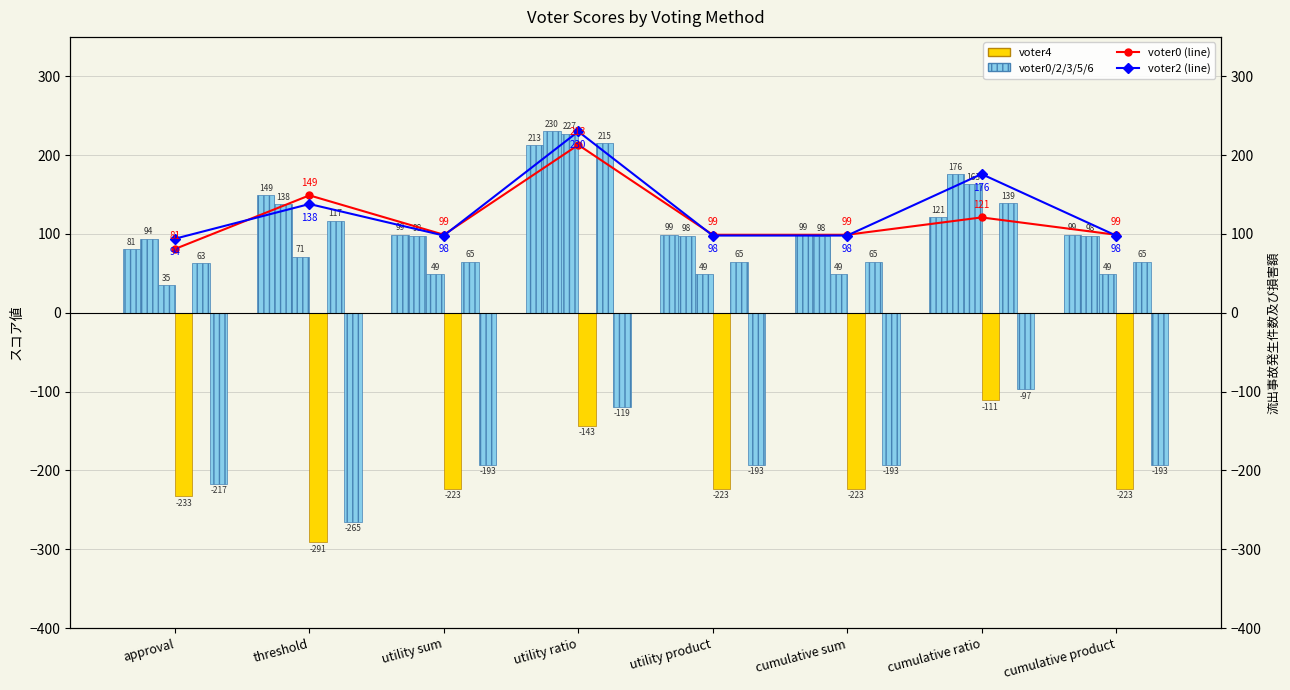

At how many categories does at least one series exceed -187?

8